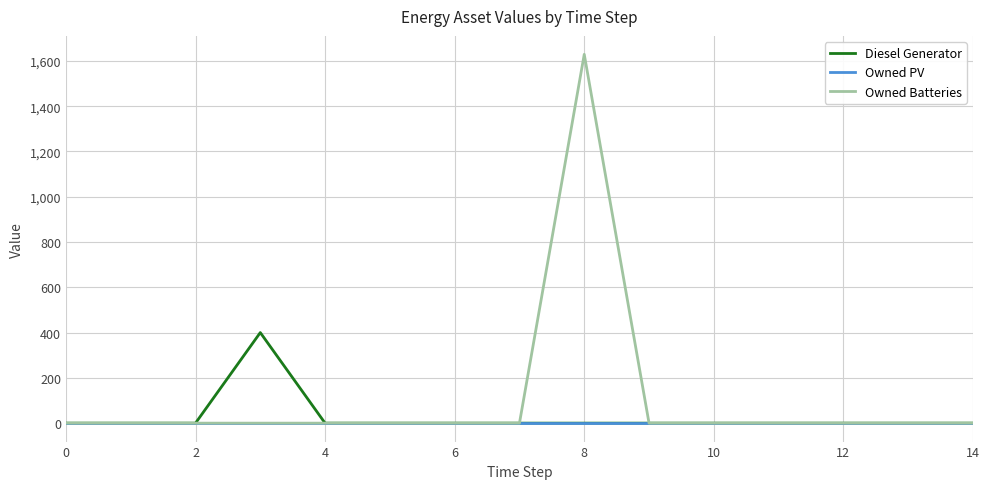

What is the greatest value displayed?

1629